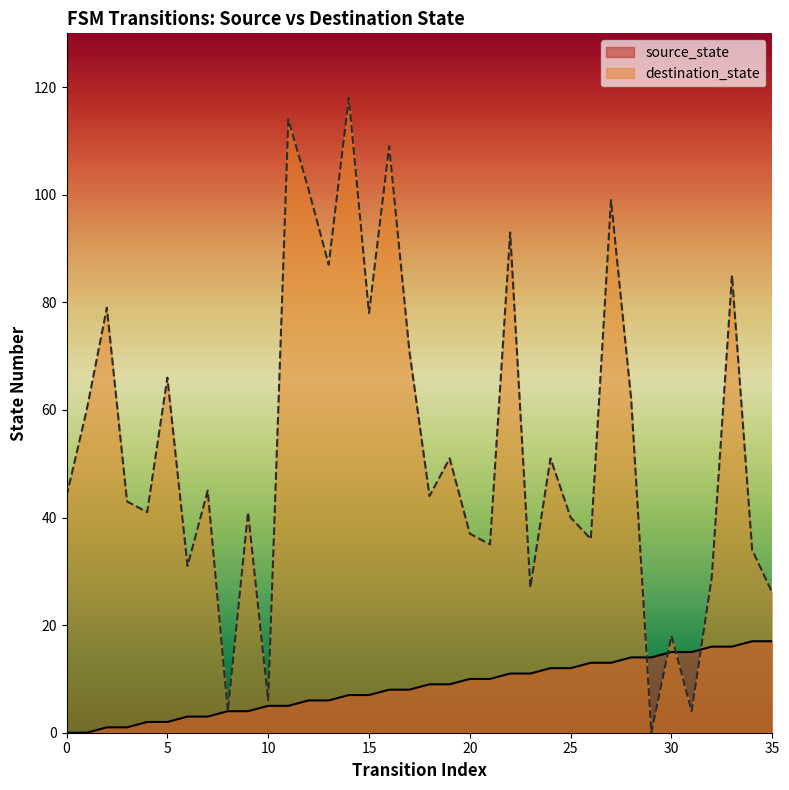

Which series has the largest total across all categories?

destination_state